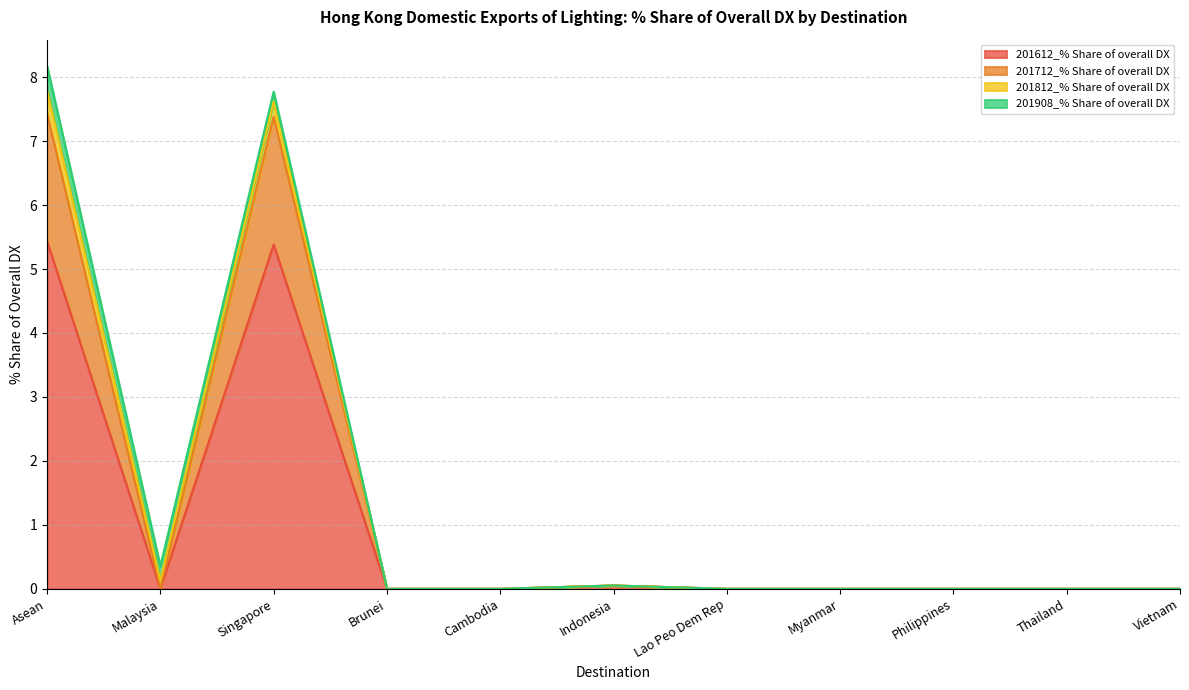

Does the chart display data point markers on the line(s)?

No